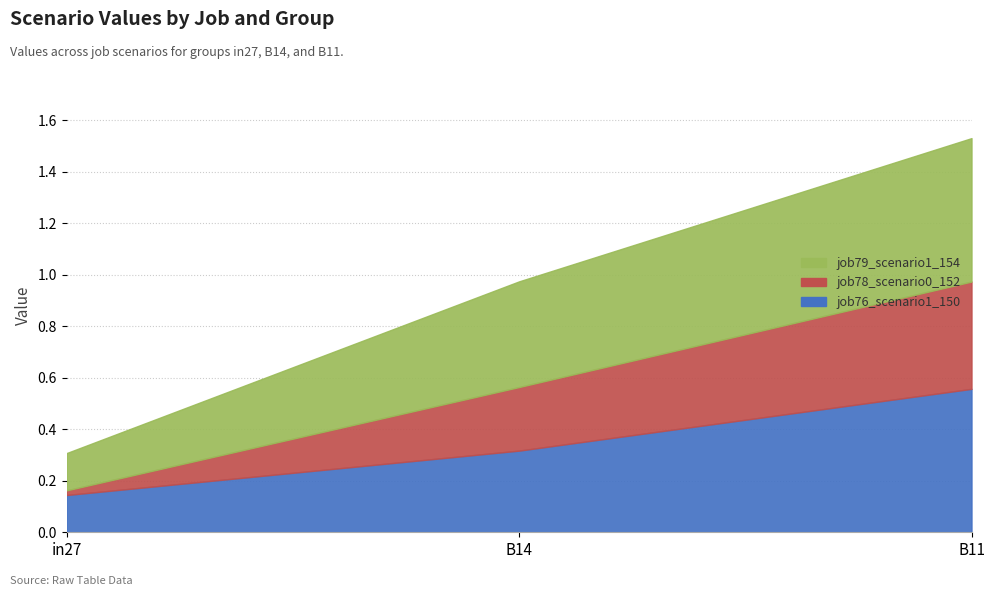

Between in27 and B11, which series saw the biggest shift?

job78_scenario0_152